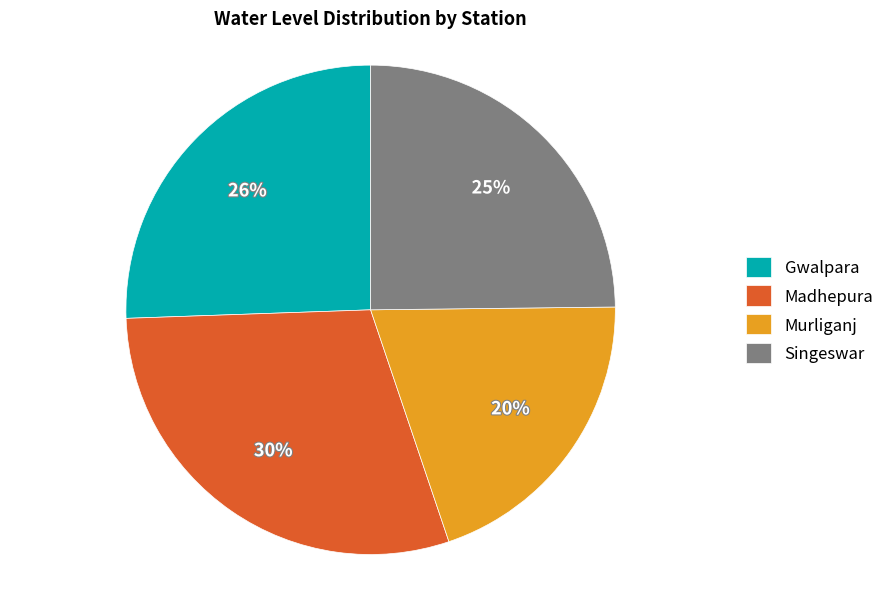

Is Murliganj the majority of the pie?

No